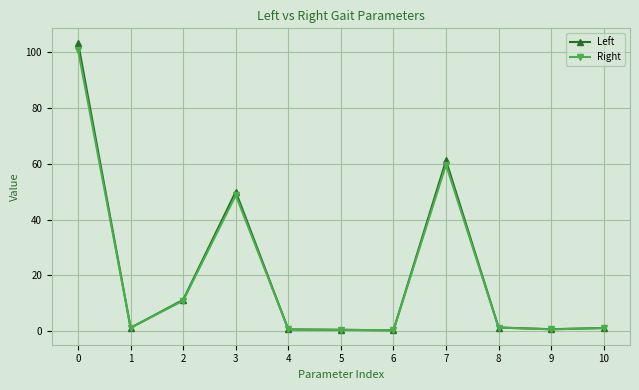

What are all the series names shown in the legend?

Left, Right